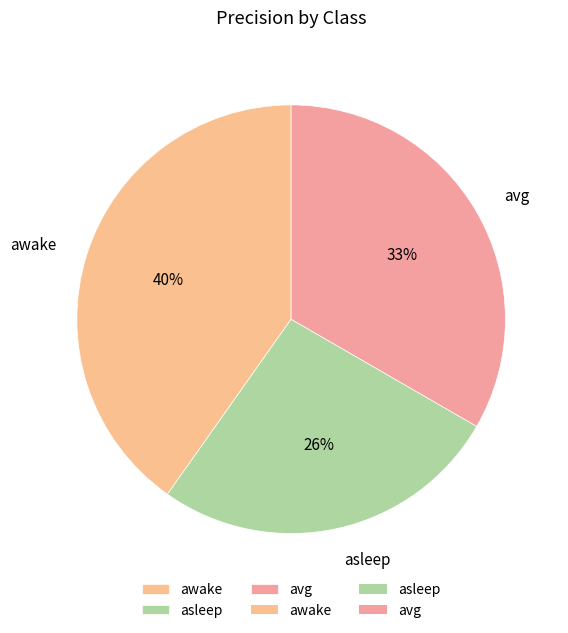

Is it true that asleep is 40% of the pie?

False